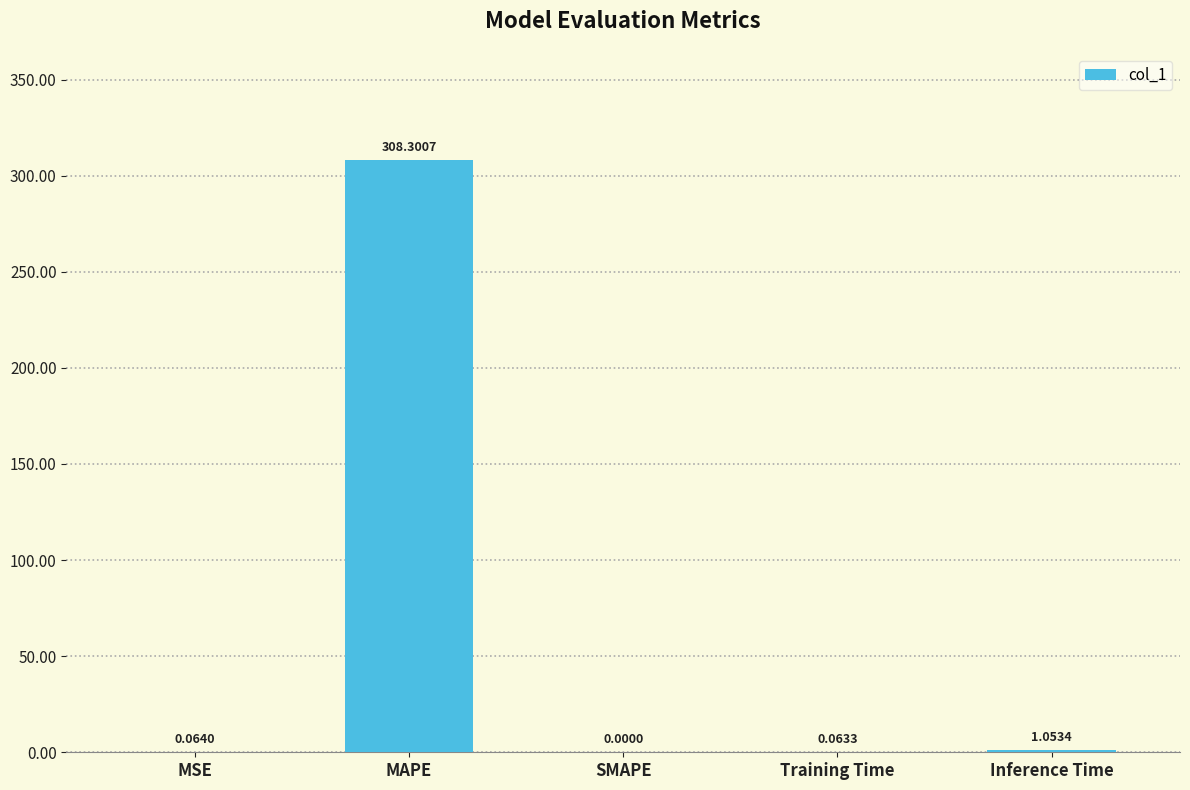

Approximately how many times larger is the value at MAPE compared to Inference Time?

292.7